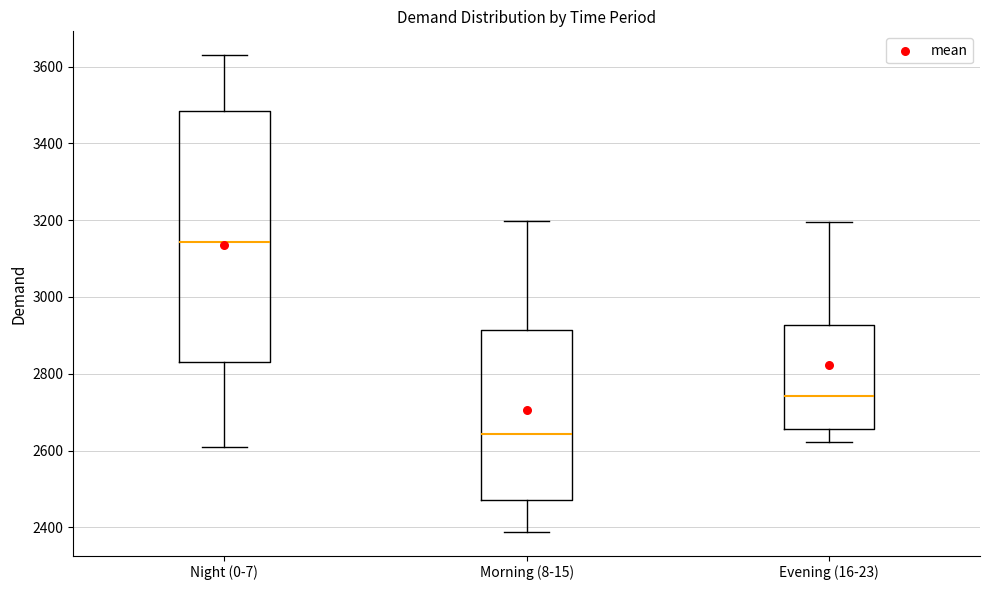

Which box's median line is the lowest?

Morning (8-15)